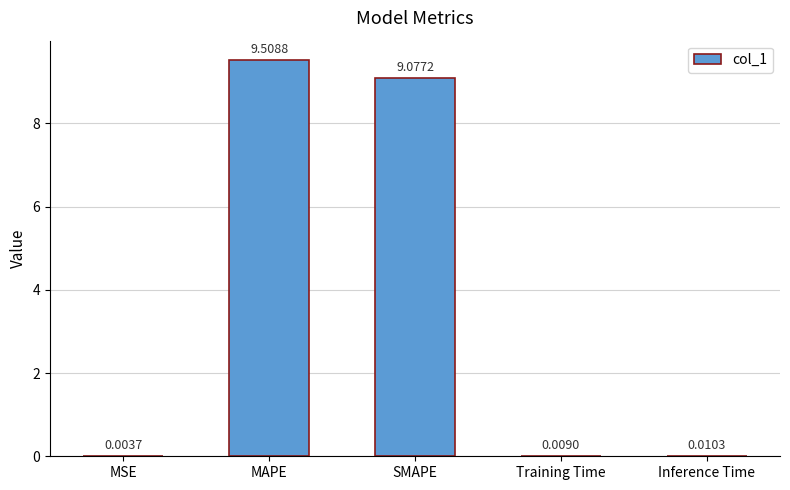

Are the bars grouped side by side (vs. stacked)?

No